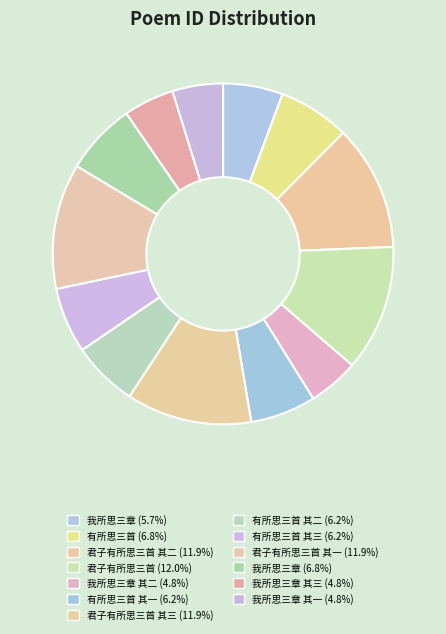

Count the number of slices in the pie.

13